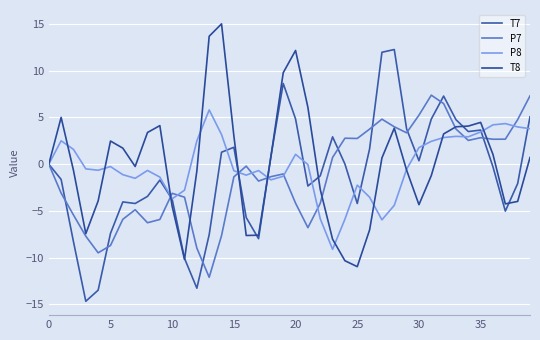

Does the chart have visible grid lines?

Yes